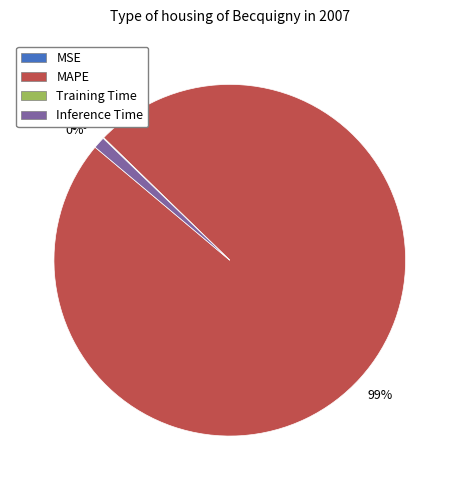

To the nearest percent, what is the average slice percentage?

25%